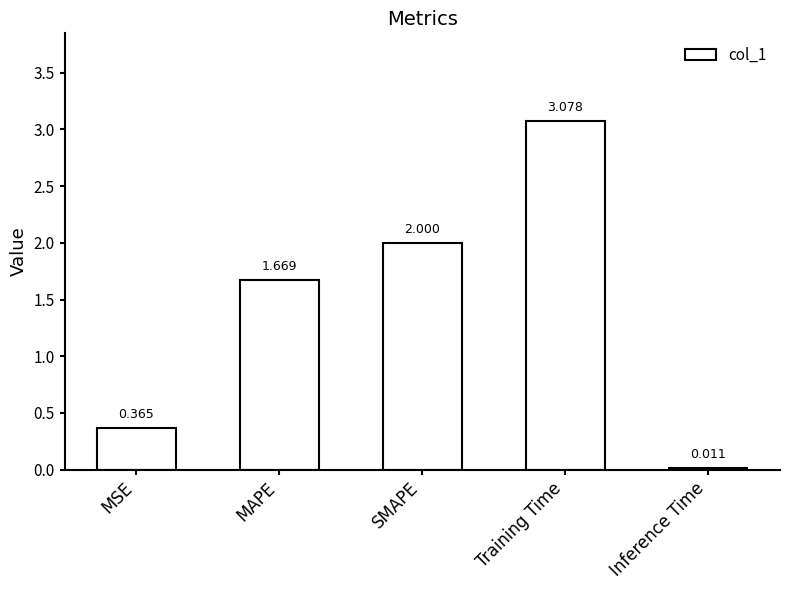

At which label is the value closest to 1?

MSE